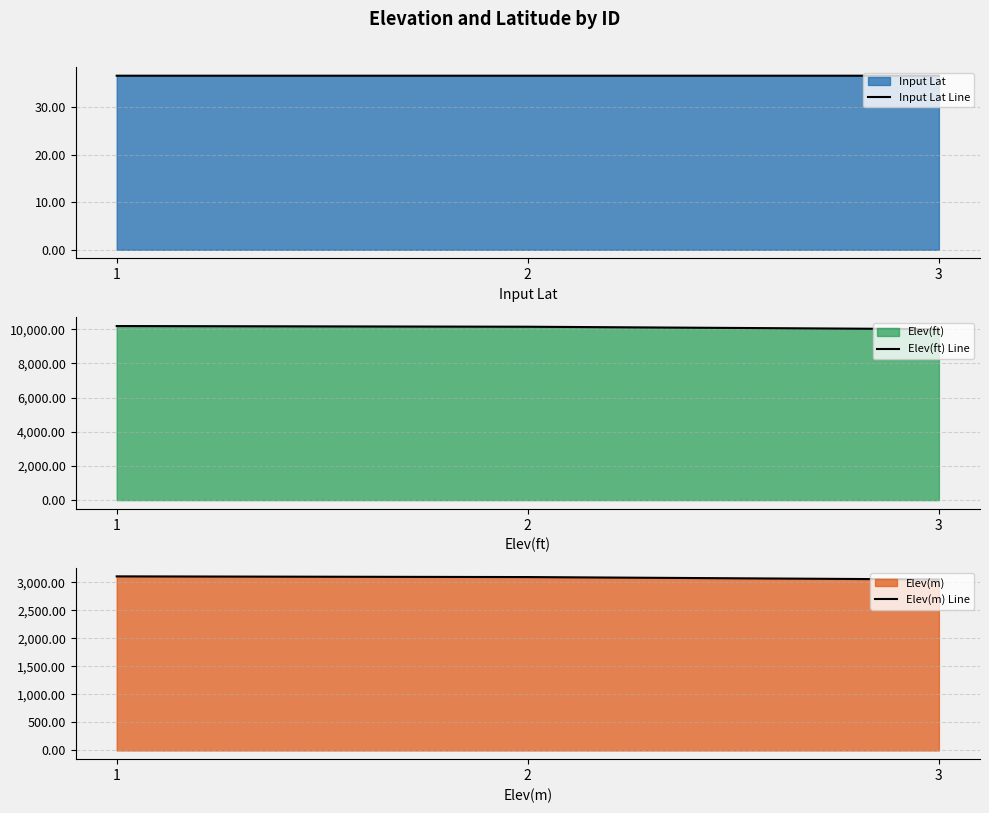

Which category has the highest value across all series?

1